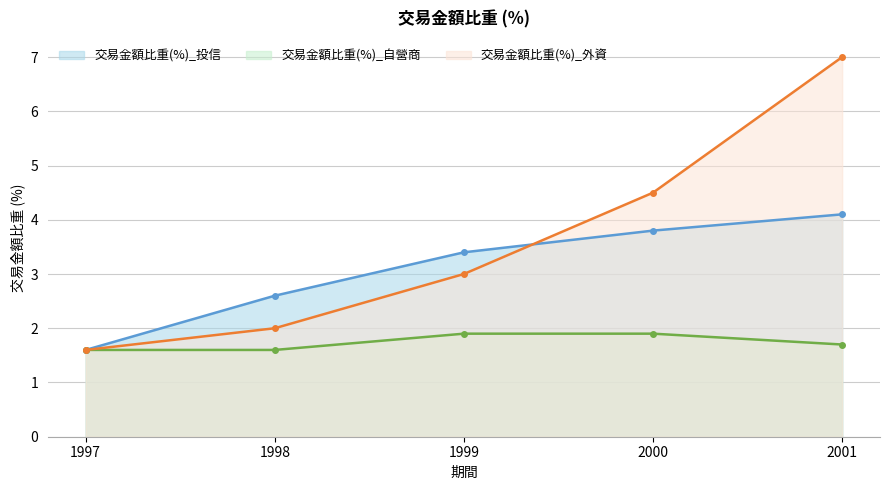

Between 1999 and 2001, which is larger?

2001